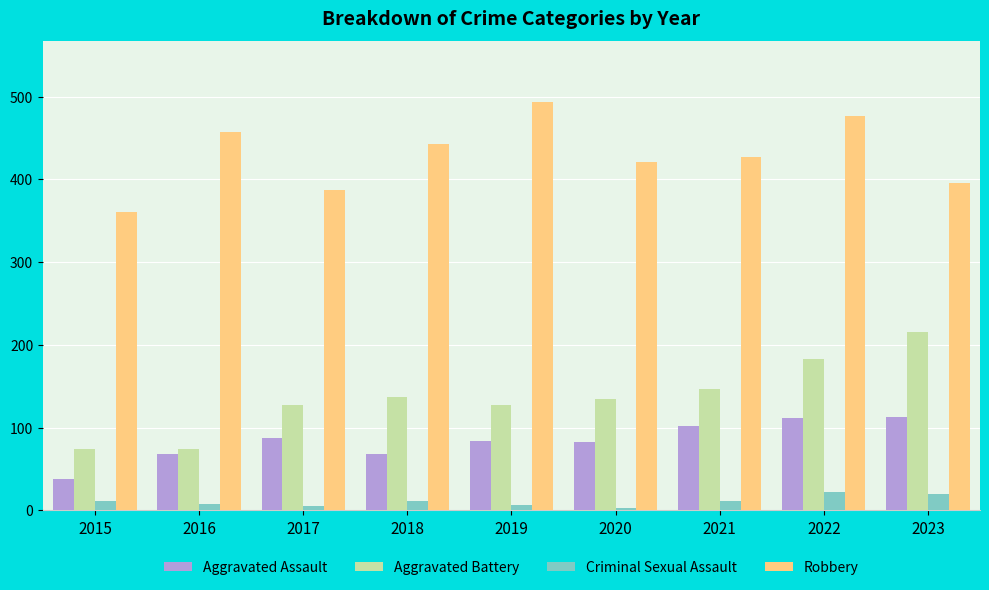

The value of Aggravated Assault at 2018 is 101. True or false?

False